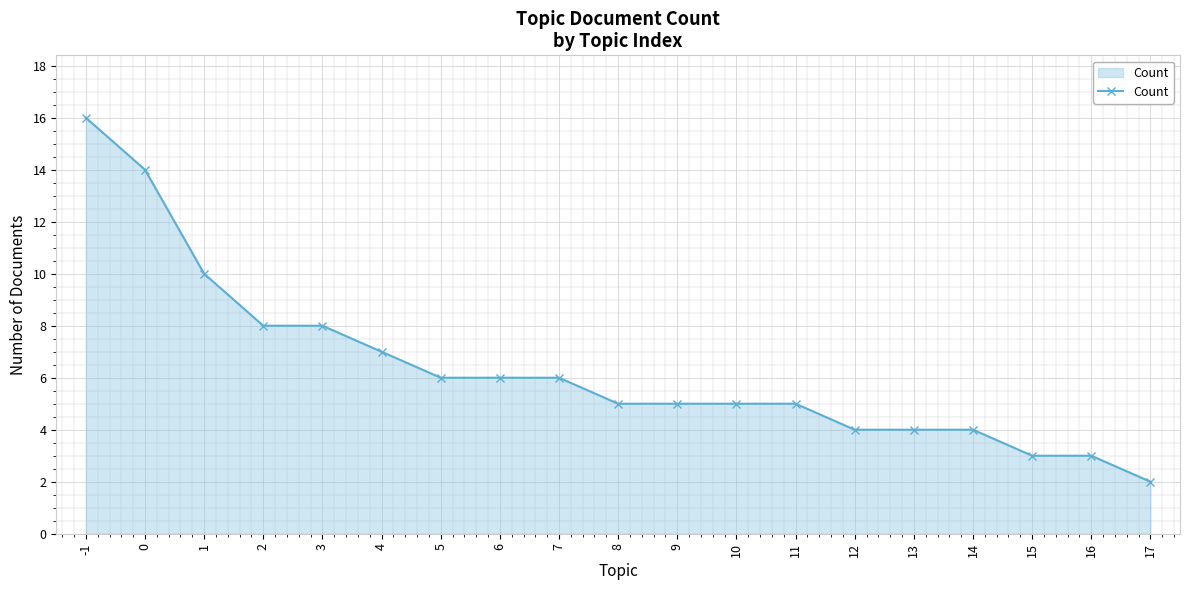

Which has a higher value, 13 or 4?

4